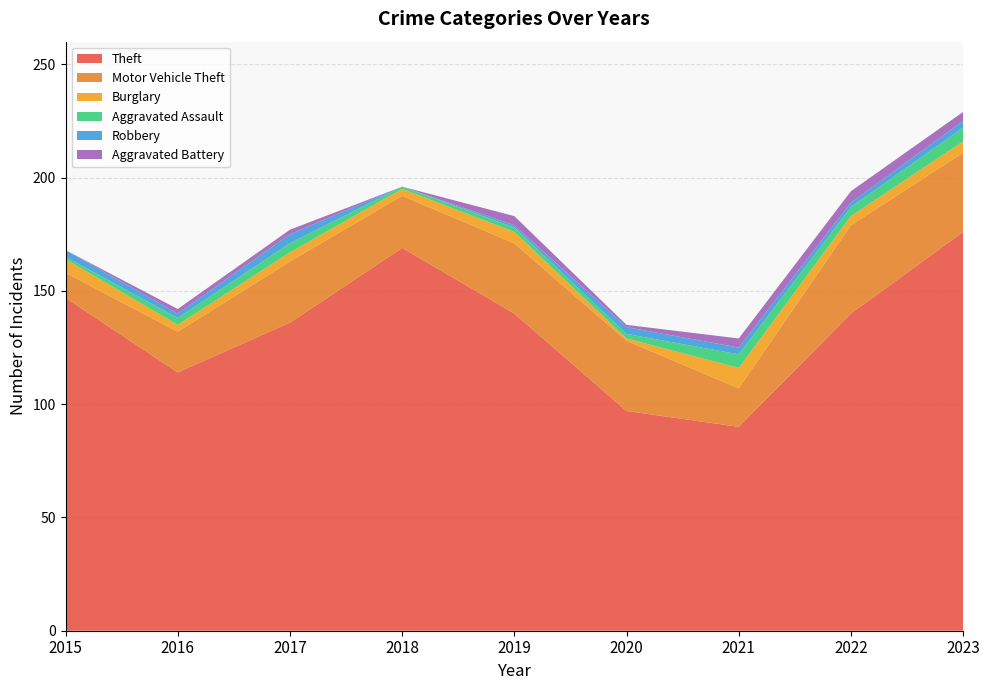

Reading right to left, extract all data points from this chart.

Theft: 176	140	90	97	140	169	136	114	147
Motor Vehicle Theft: 35	39	17	31	31	23	27	18	11
Burglary: 5	4	9	1	5	3	4	3	6
Aggravated Assault: 6	4	6	2	2	1	4	3	1
Robbery: 3	2	3	3	1	0	4	2	3
Aggravated Battery: 4	5	4	1	4	0	2	2	0